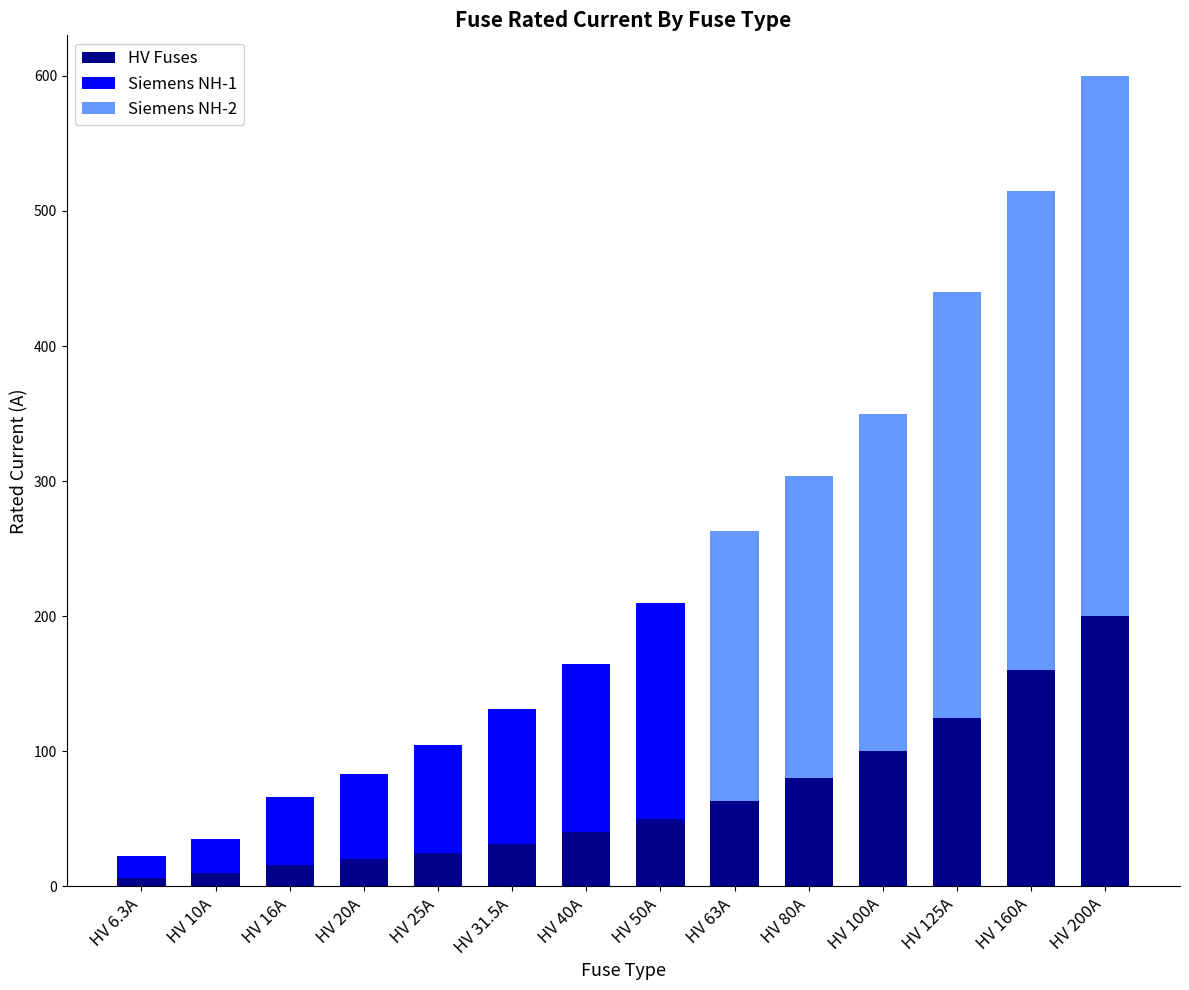

What is the total value across all series at HV 20A?

83.0